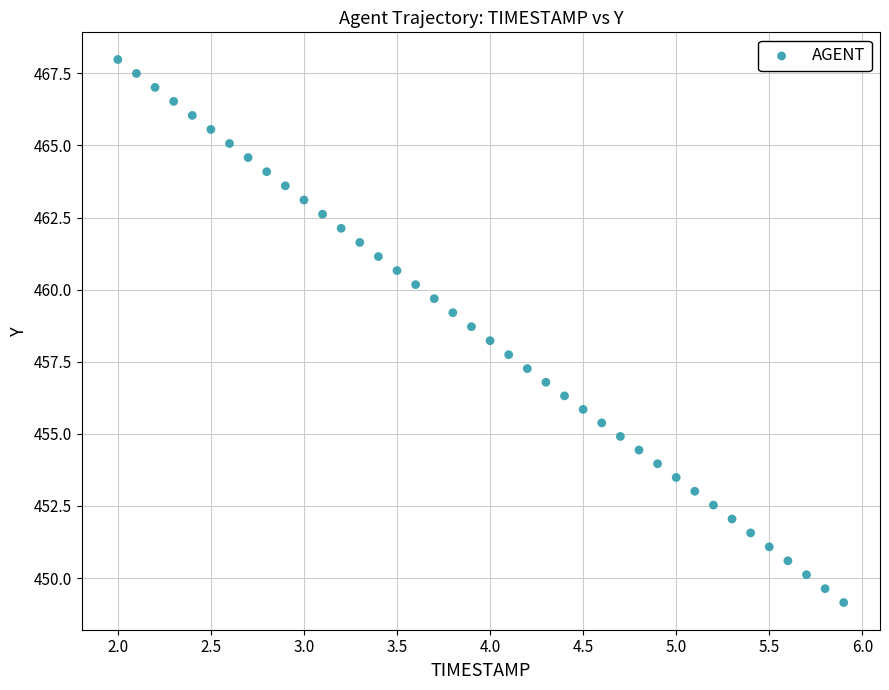

What is the range of X values (max minus min)?

3.9